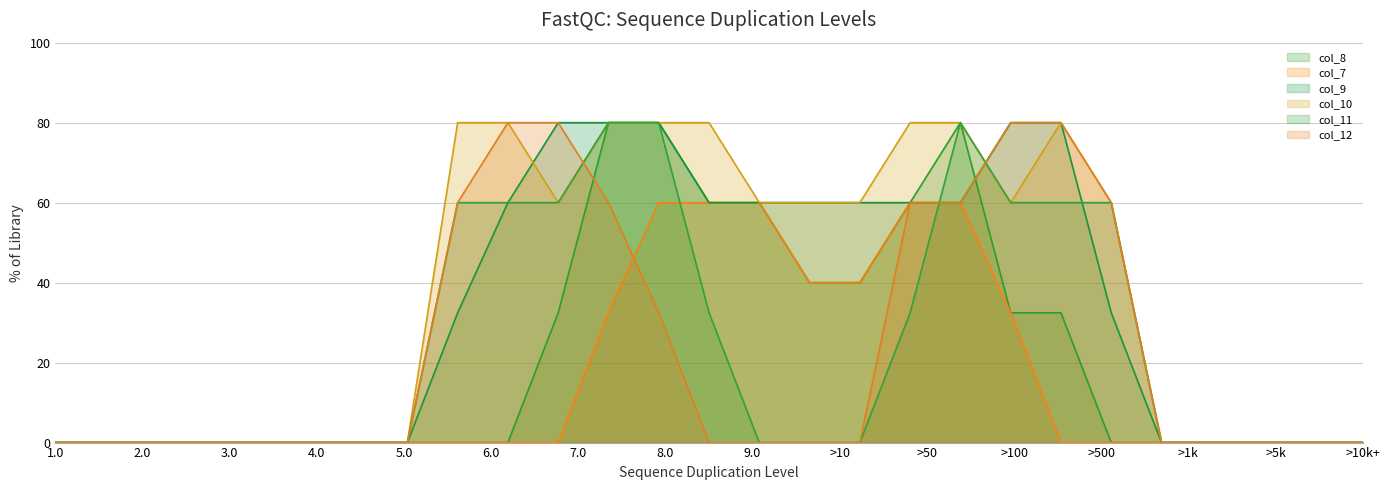

Rank the series at 16 from lowest to highest value.

col_11, col_12, col_8, col_7, col_9, col_10